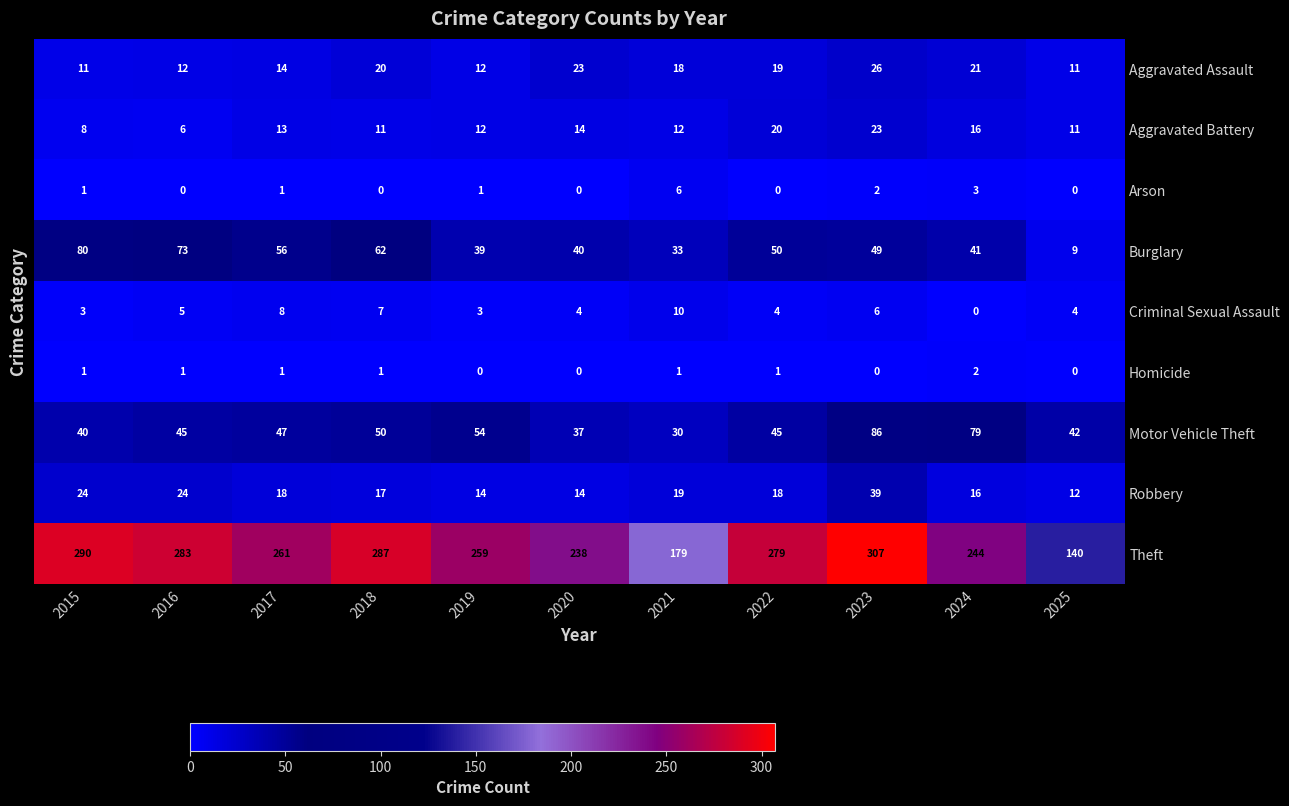

What is the difference between the maximum and second lowest values in the Theft series?

128